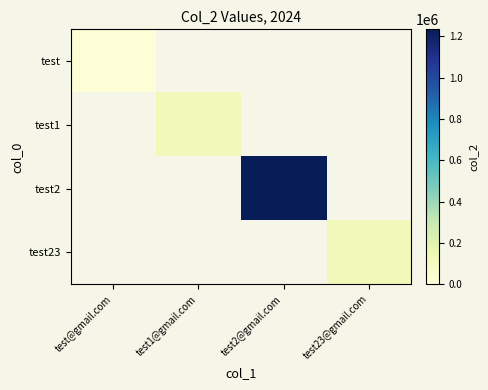

At which category does the chart reach its peak across all series?

test2@gmail.com